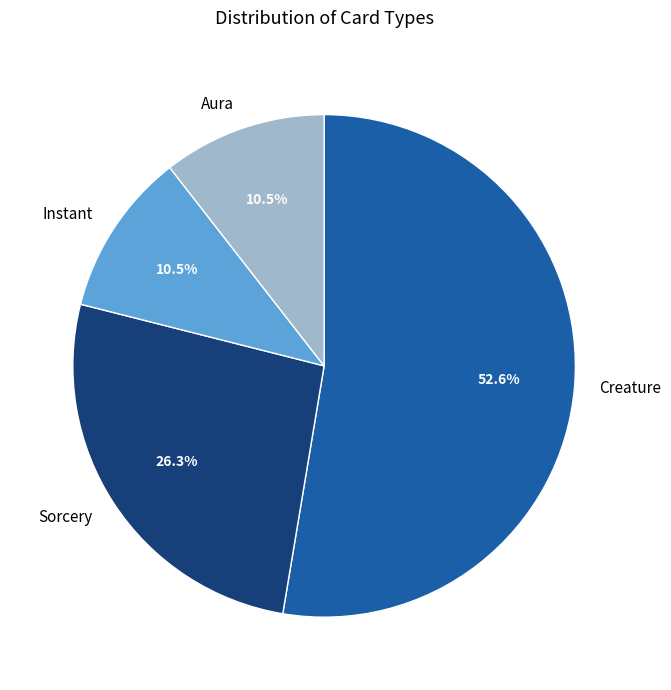

To the nearest percent, what is the difference between the largest and smallest slice percentages?

42%